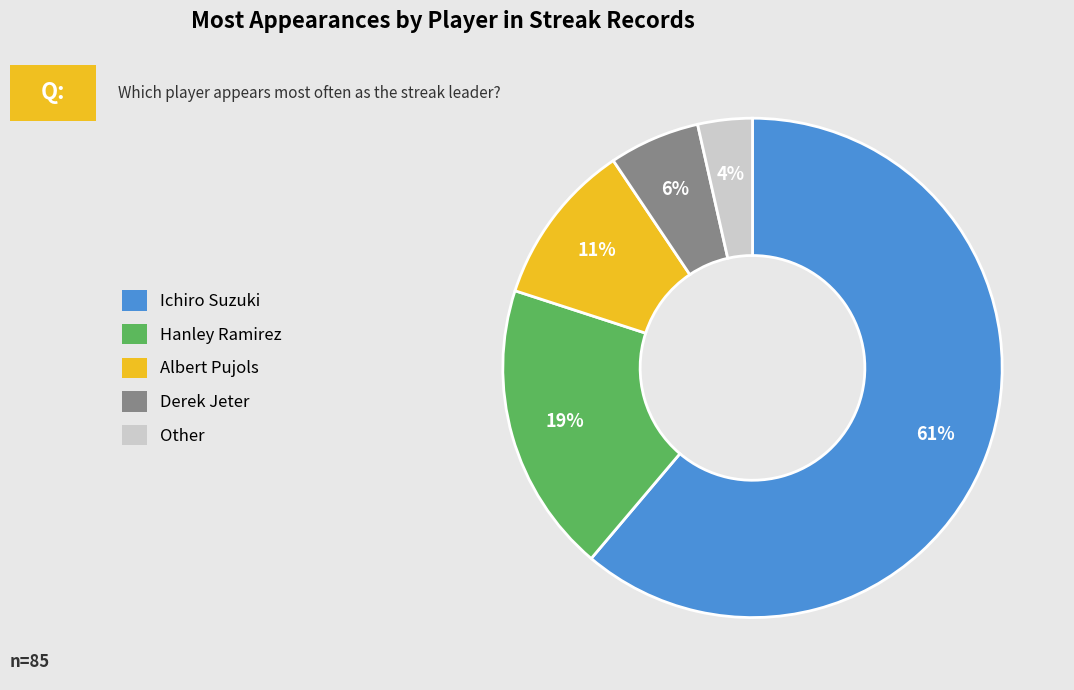

Is the sum of Hanley Ramirez and Albert Pujols greater than half?

No